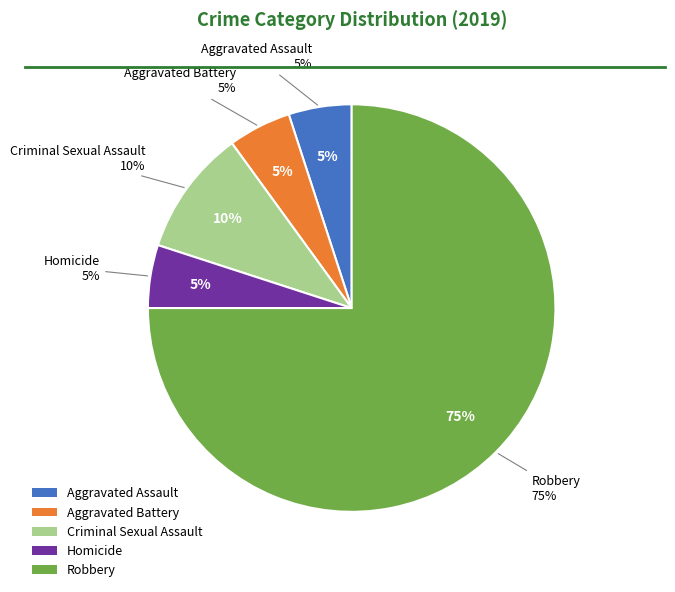

Is there any slice that represents more than half of the pie?

Yes